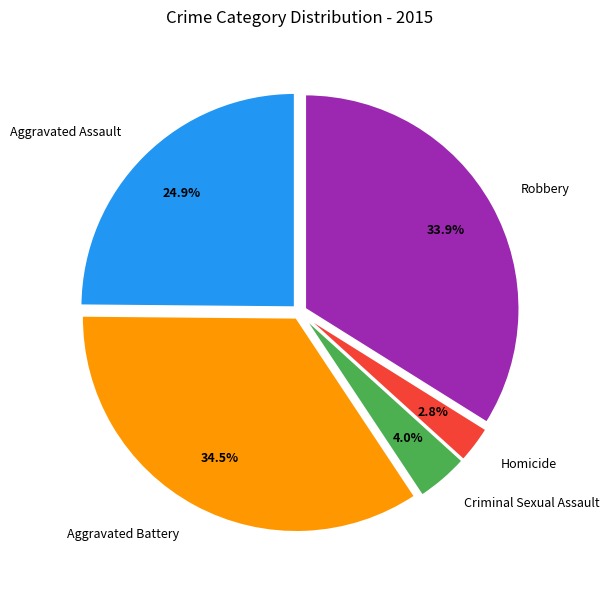

Approximately how many times larger is the value at Aggravated Assault compared to Aggravated Battery?

0.7